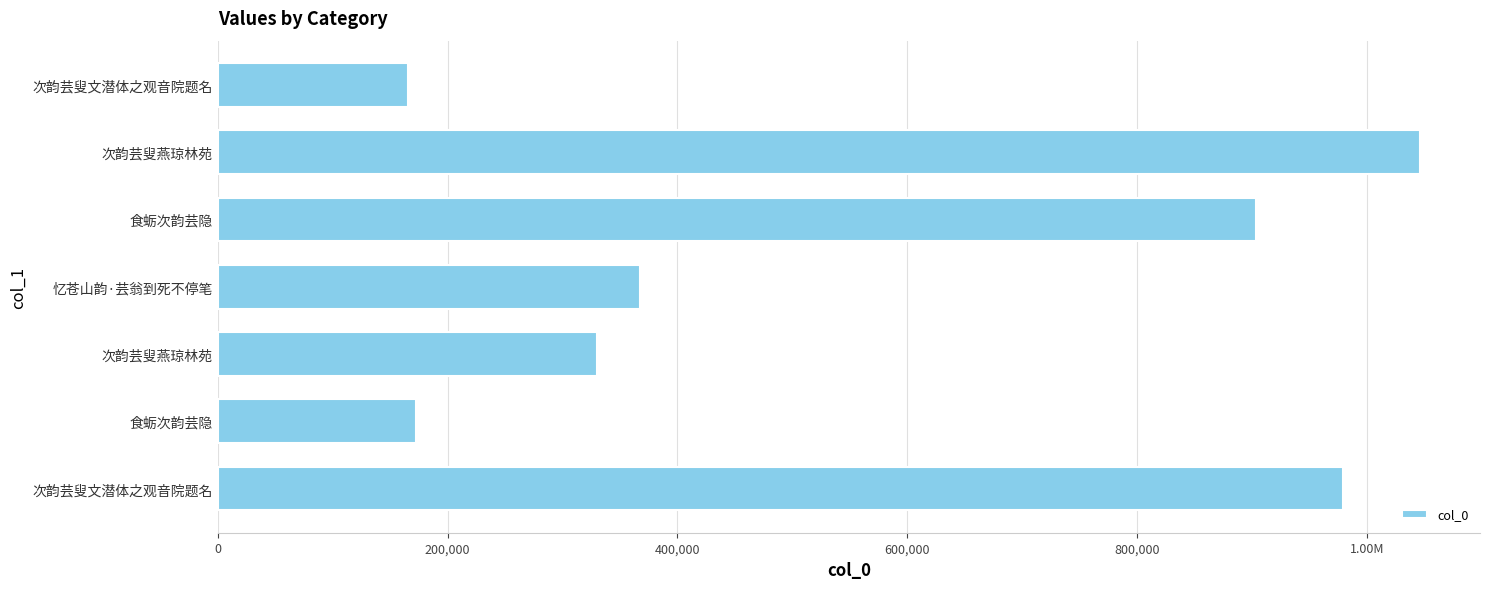

Are the bars horizontal?

Yes